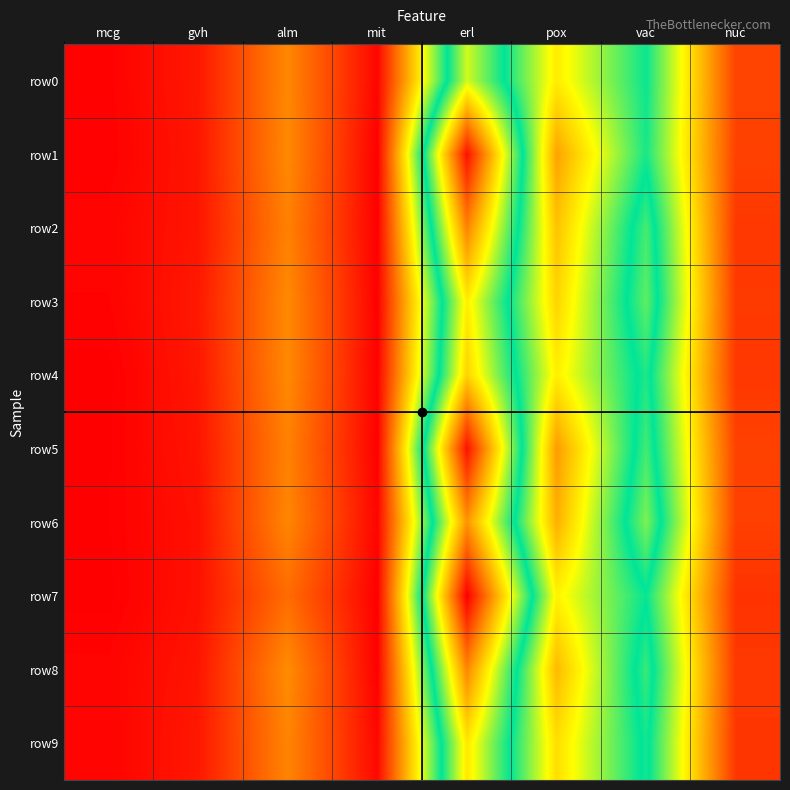

At mit, list the series in order from smallest to largest.

row7, row2, row1, row3, row8, row5, row4, row6, row0, row9